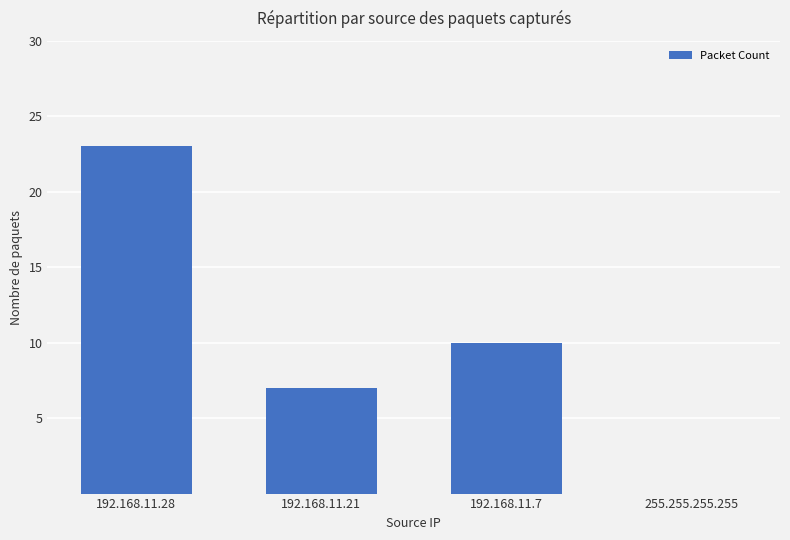

What is the ratio of the value at 192.168.11.7 to the value at 192.168.11.28?

0.4